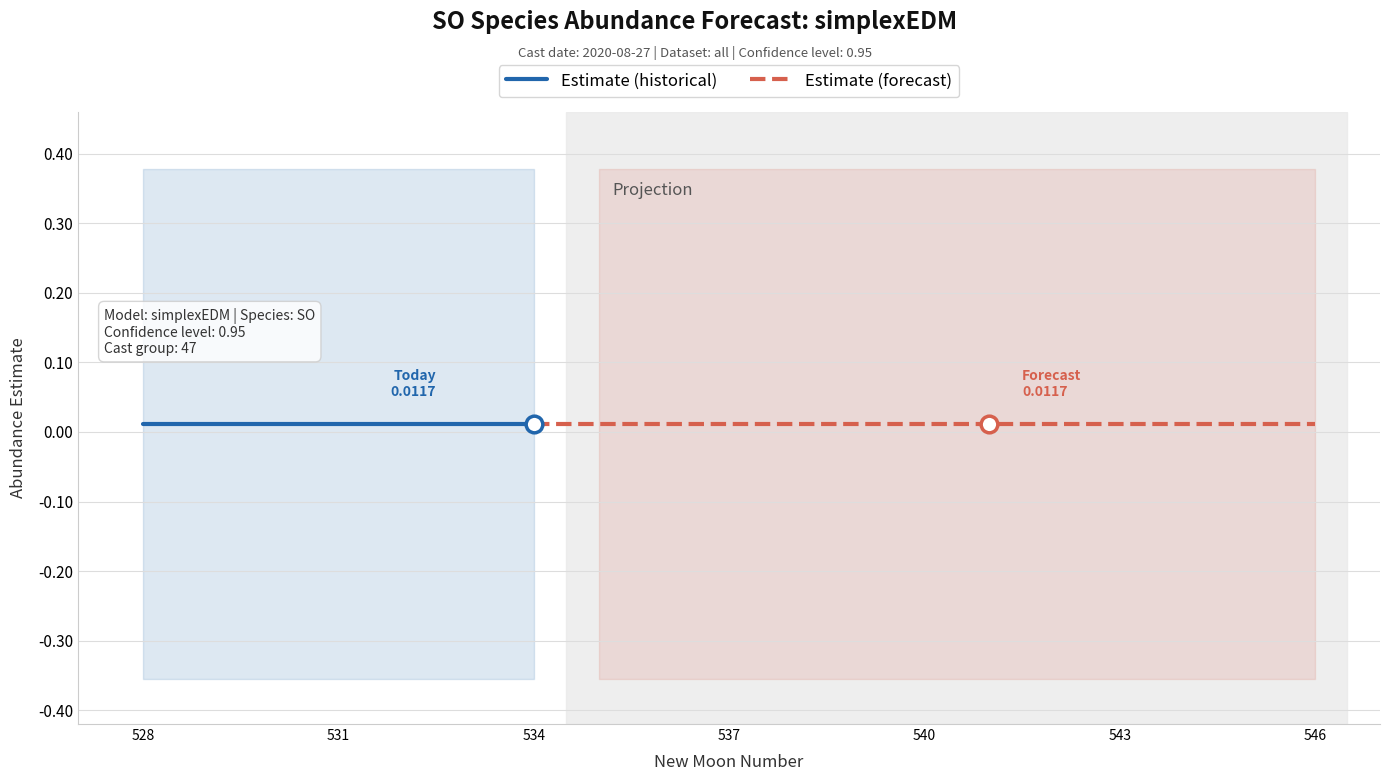

Reading left to right, transcribe all the data shown in this chart.

estimate: 528=0.0	529=0.0	530=0.0	531=0.0	532=0.0	533=0.0	534=0.0	535=0.0	536=0.0	537=0.0	538=0.0	539=0.0	540=0.0	541=0.0	542=0.0	543=0.0	544=0.0	545=0.0	546=0.0
lower_pi: 528=-0.4	529=-0.4	530=-0.4	531=-0.4	532=-0.4	533=-0.4	534=-0.4	535=-0.4	536=-0.4	537=-0.4	538=-0.4	539=-0.4	540=-0.4	541=-0.4	542=-0.4	543=-0.4	544=-0.4	545=-0.4	546=-0.4
upper_pi: 528=0.4	529=0.4	530=0.4	531=0.4	532=0.4	533=0.4	534=0.4	535=0.4	536=0.4	537=0.4	538=0.4	539=0.4	540=0.4	541=0.4	542=0.4	543=0.4	544=0.4	545=0.4	546=0.4
lead_time_newmoons: 528=-6.0	529=-5.0	530=-4.0	531=-3.0	532=-2.0	533=-1.0	534=0.0	535=1.0	536=2.0	537=3.0	538=4.0	539=5.0	540=6.0	541=7.0	542=8.0	543=9.0	544=10.0	545=11.0	546=12.0